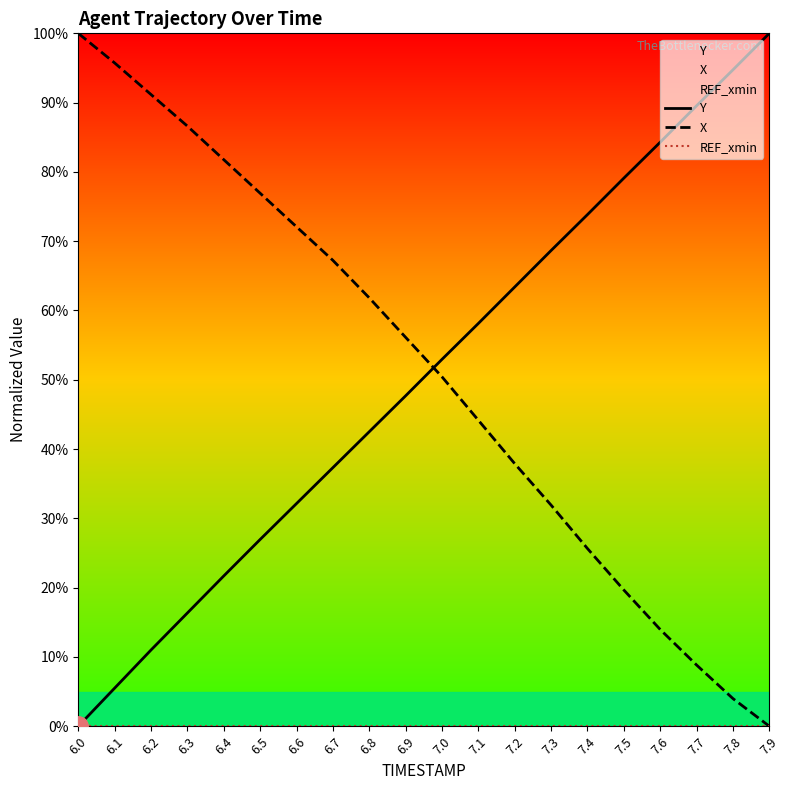

What is the spread (max minus min) of values at 6.0?

100.0